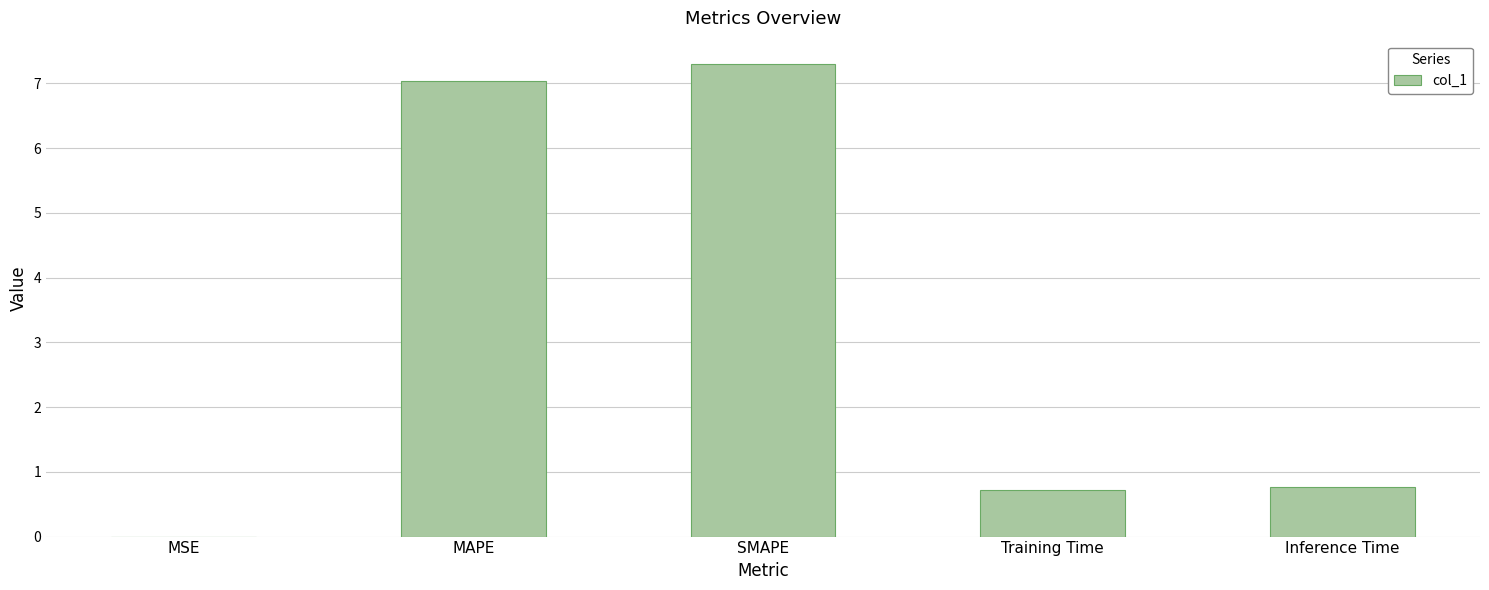

How many categories are shown in the chart?

5